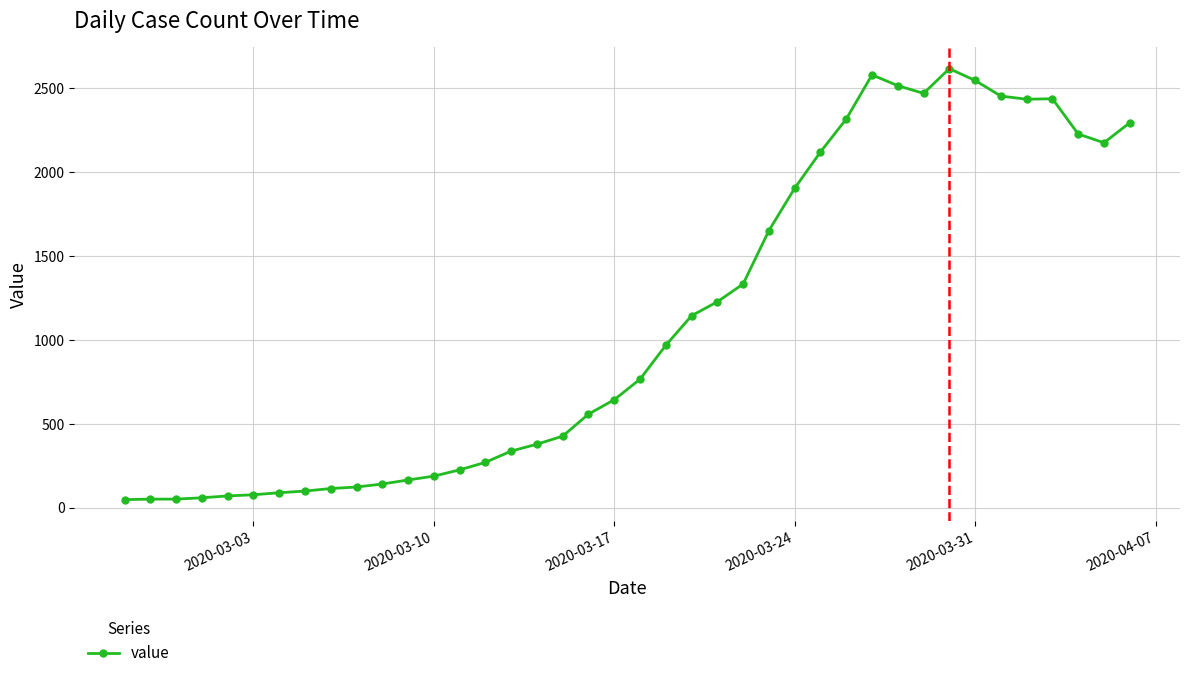

What is the sum of all values?

44251